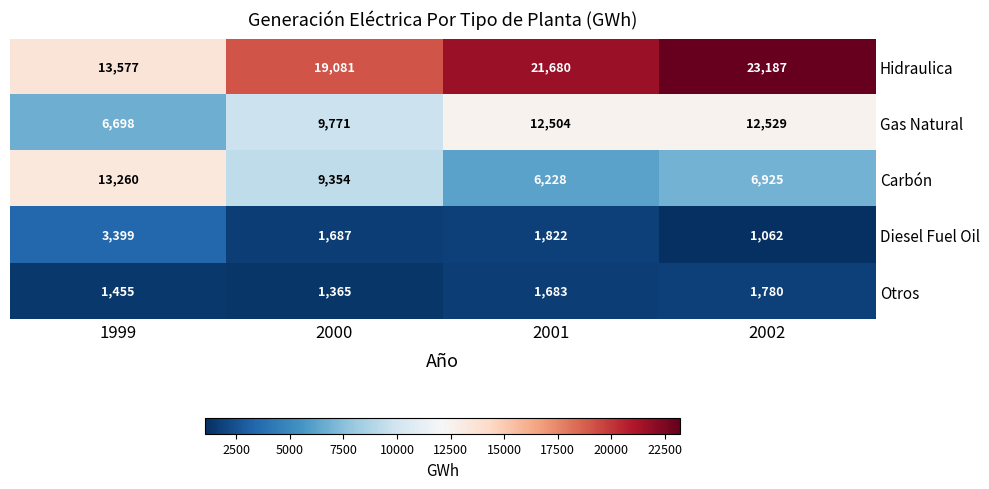

How many categories are shown in the chart?

4